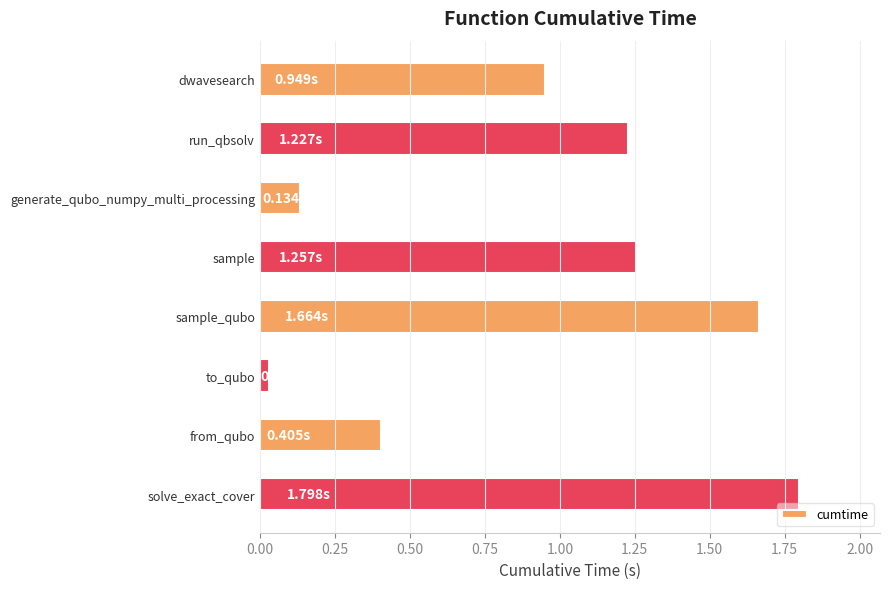

What is the ratio of the value at solve_exact_cover to the value at sample_qubo?

1.1